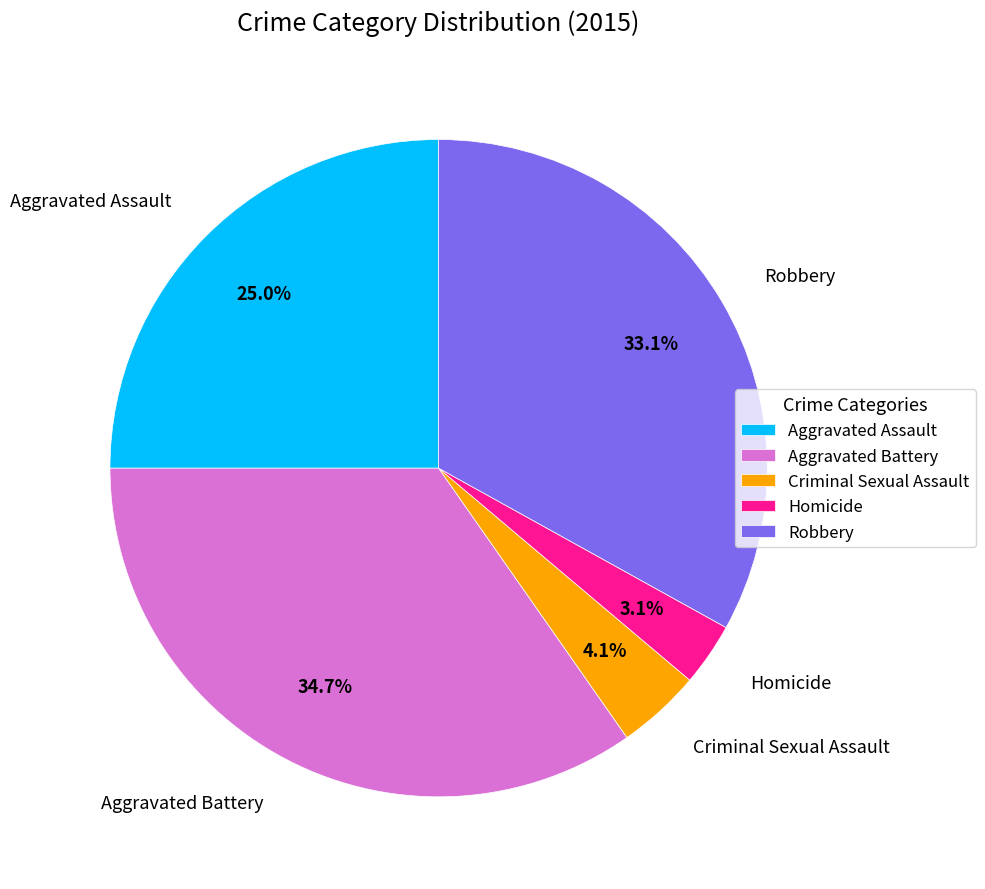

How many slices are in this pie chart?

5